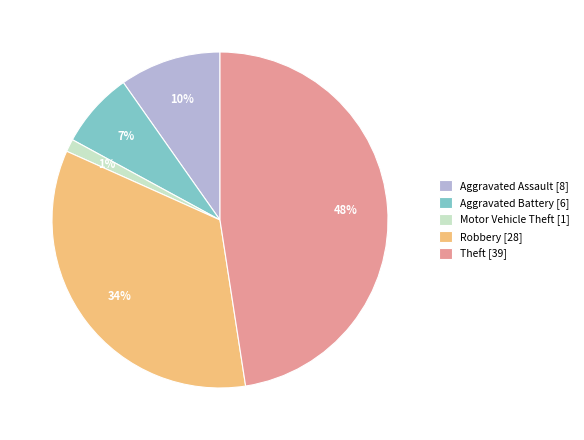

Which has a higher value, Aggravated Battery [6] or Aggravated Assault [8]?

Aggravated Assault [8]